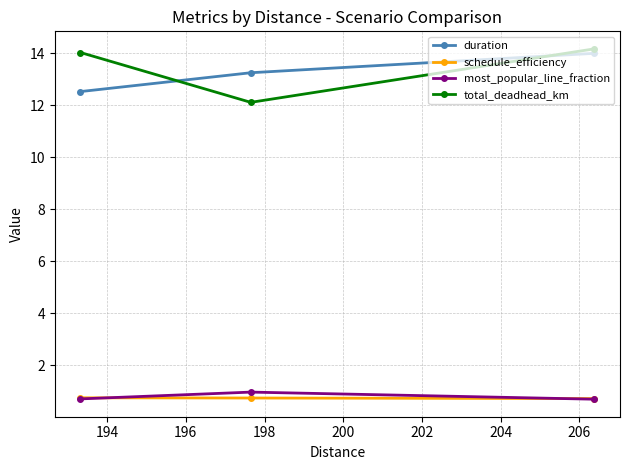

What is the maximum value for schedule_efficiency?

0.7